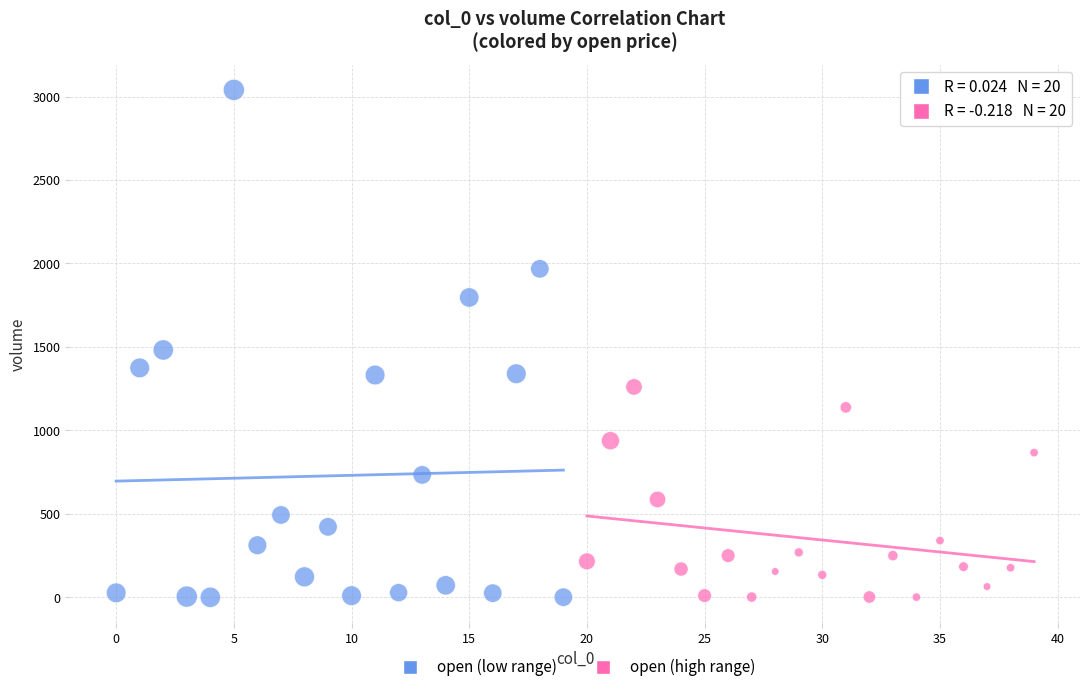

What are all the series names shown in the legend?

open (low range), open (high range)